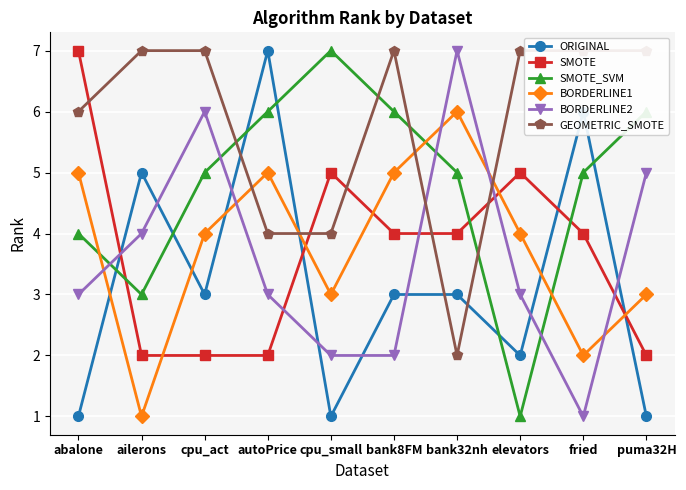

How many interior local valleys does the SMOTE_SVM series have?

2